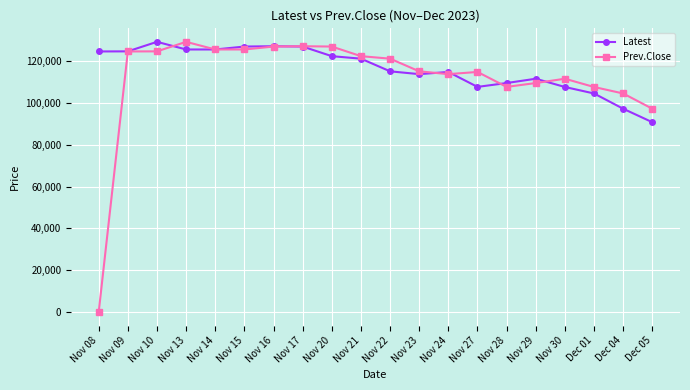

What is the sum of the Latest values at Nov 30 and Nov 09?

232350